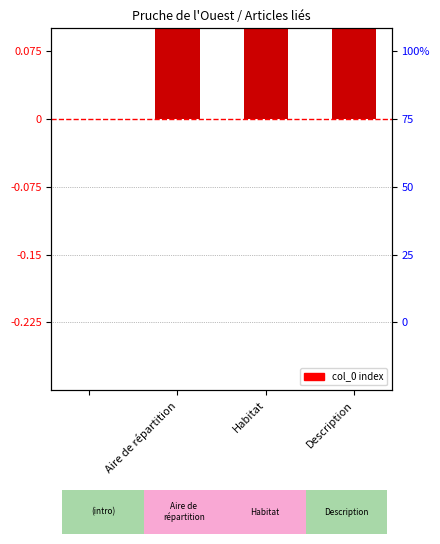

What is the sum of the values at Aire de répartition and Habitat?

1